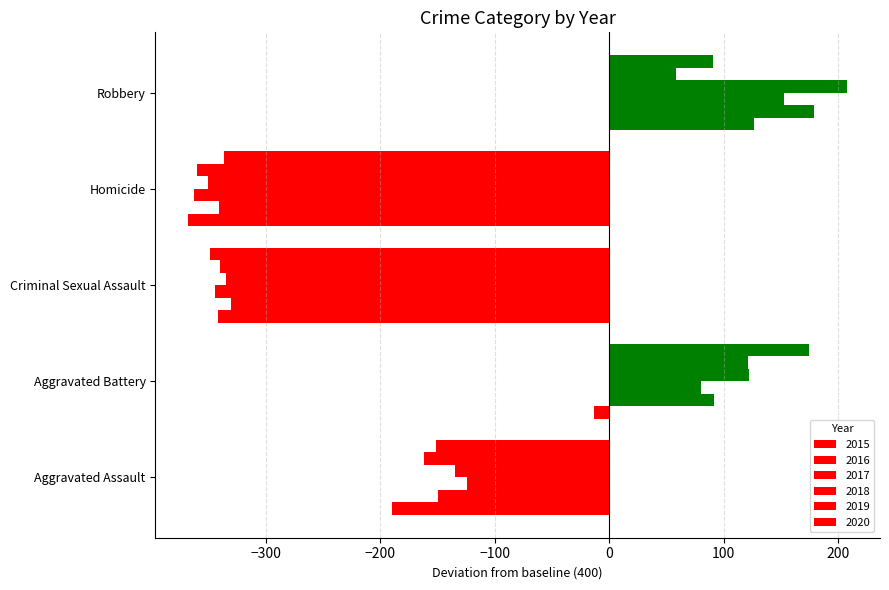

Rank the series at Aggravated Battery from lowest to highest value.

2015, 2017, 2016, 2019, 2018, 2020